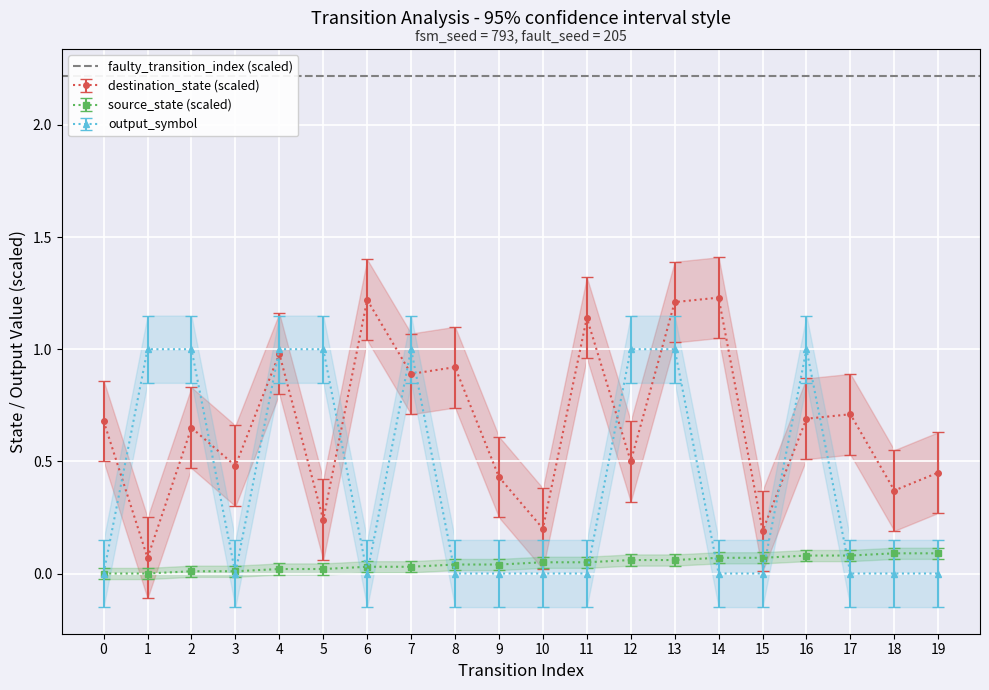

In output_symbol, how many points are lower than both neighbors (excluding endpoints)?

2